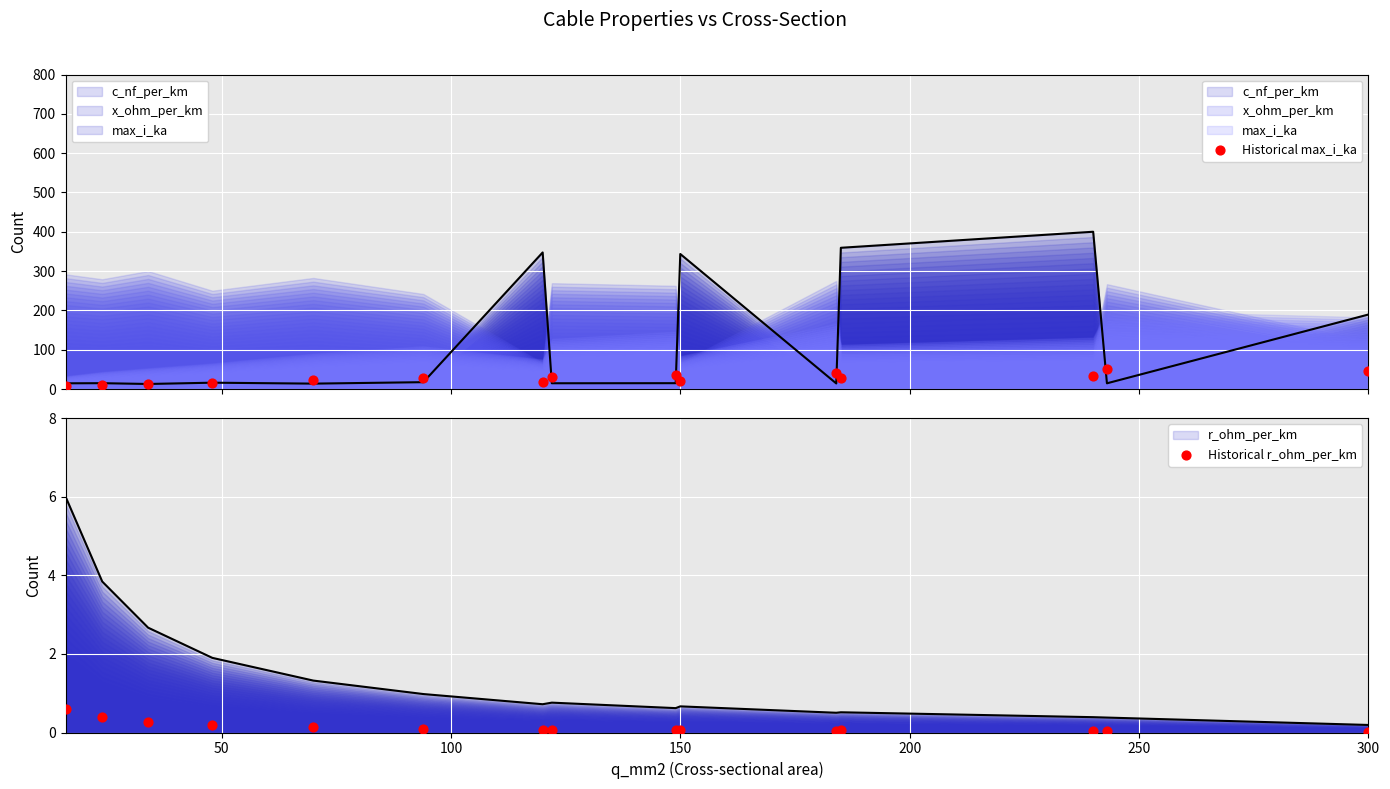

What is the total value across all series at 100?

13.4